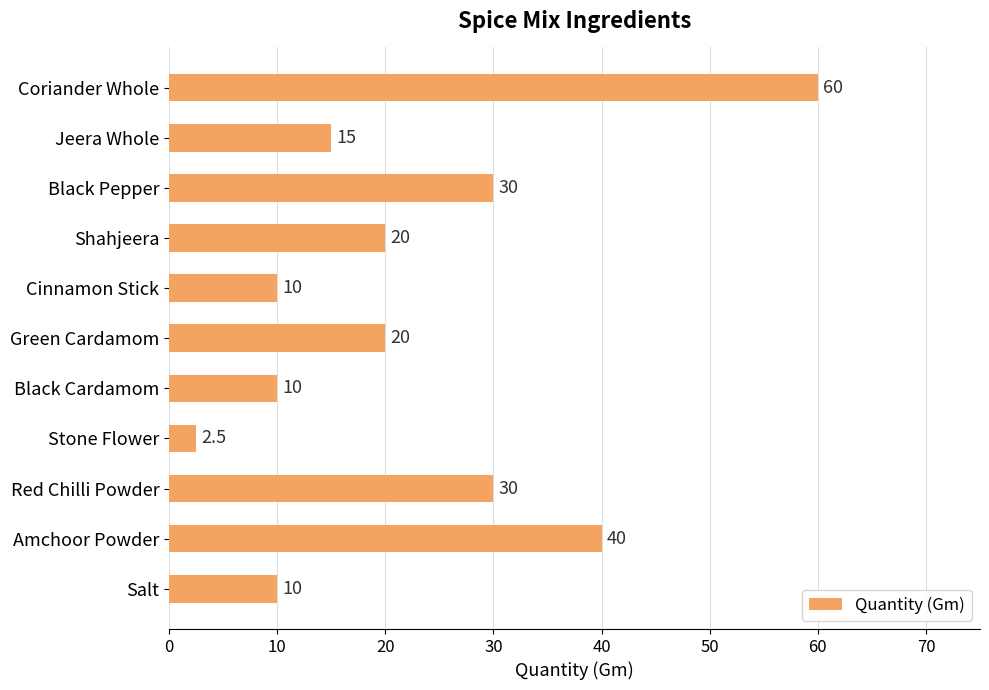

What is the average value?

22.5